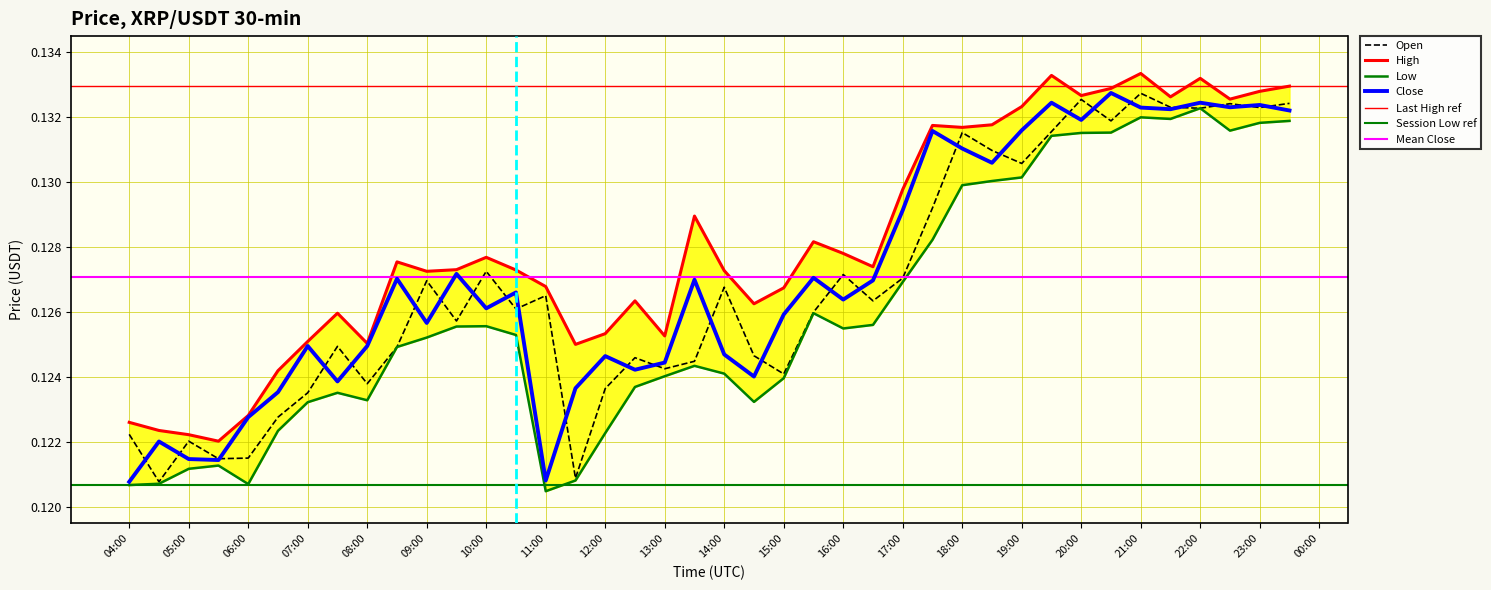

What is the minimum value for low?

0.1